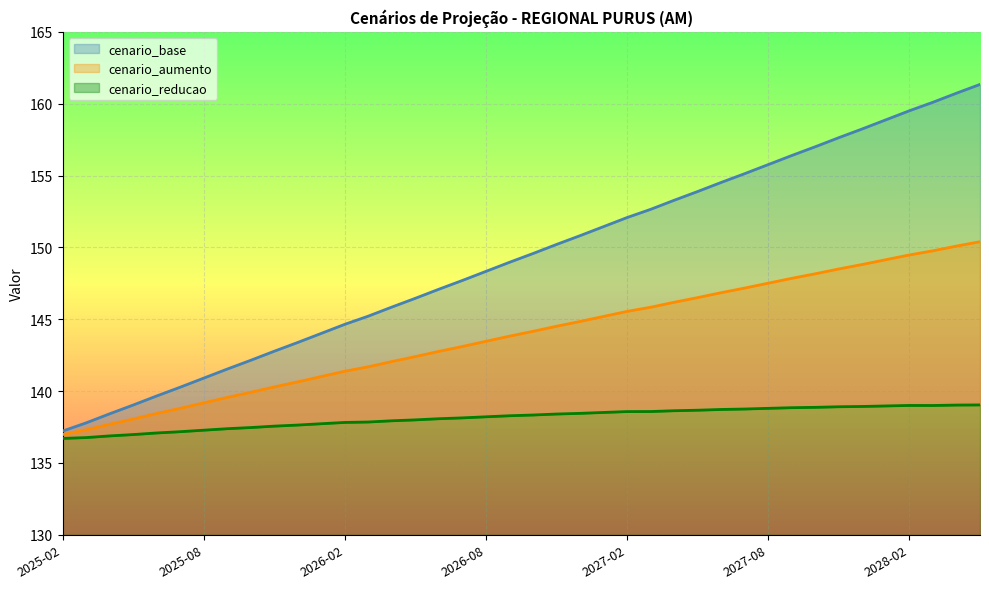

True or false: cenario_reducao has a value of 139.0 at 2028-01.

True